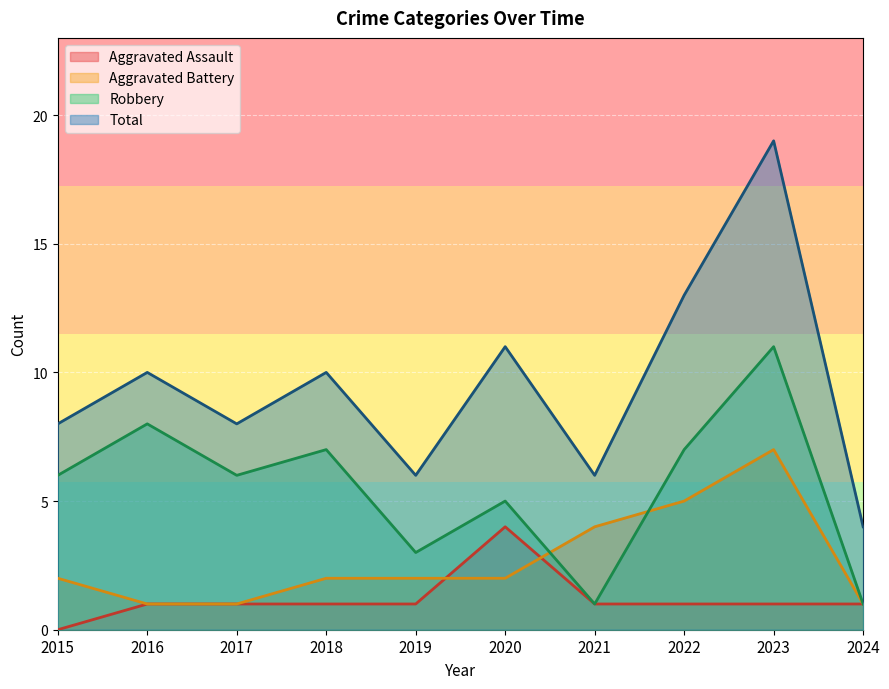

What is the minimum value for Robbery?

1